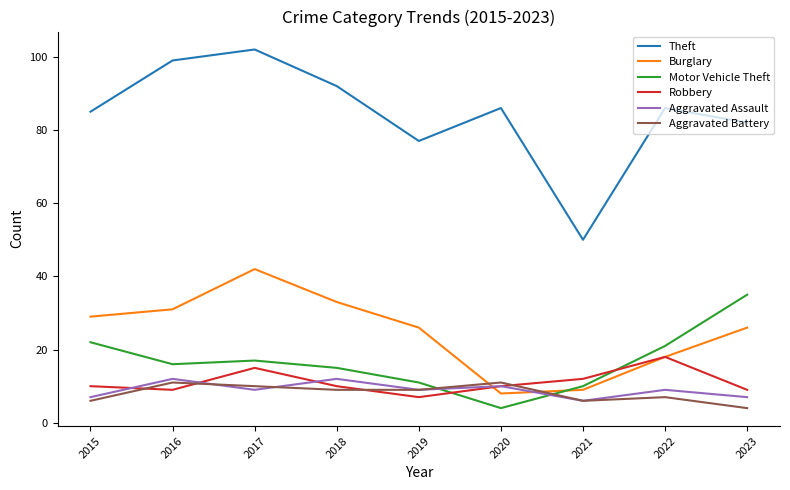

Reading left to right, transcribe all the data shown in this chart.

Theft: 2015=85	2016=99	2017=102	2018=92	2019=77	2020=86	2021=50	2022=86	2023=82
Burglary: 2015=29	2016=31	2017=42	2018=33	2019=26	2020=8	2021=9	2022=18	2023=26
Motor Vehicle Theft: 2015=22	2016=16	2017=17	2018=15	2019=11	2020=4	2021=10	2022=21	2023=35
Robbery: 2015=10	2016=9	2017=15	2018=10	2019=7	2020=10	2021=12	2022=18	2023=9
Aggravated Assault: 2015=7	2016=12	2017=9	2018=12	2019=9	2020=10	2021=6	2022=9	2023=7
Aggravated Battery: 2015=6	2016=11	2017=10	2018=9	2019=9	2020=11	2021=6	2022=7	2023=4